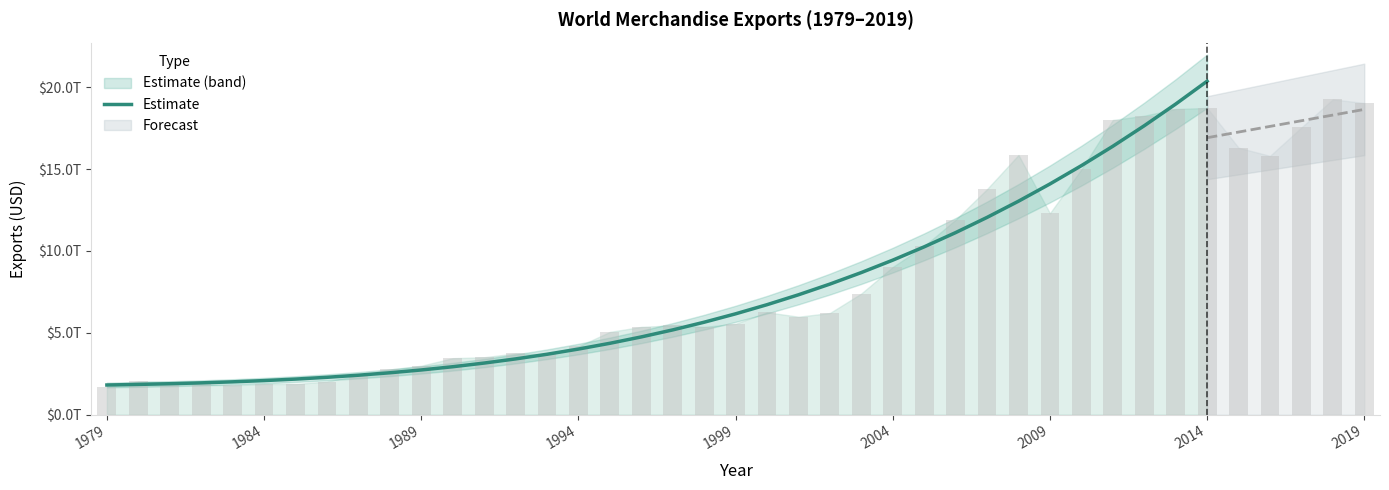

The chart shows a value of 19435994658205.9 at 27. True or false?

False